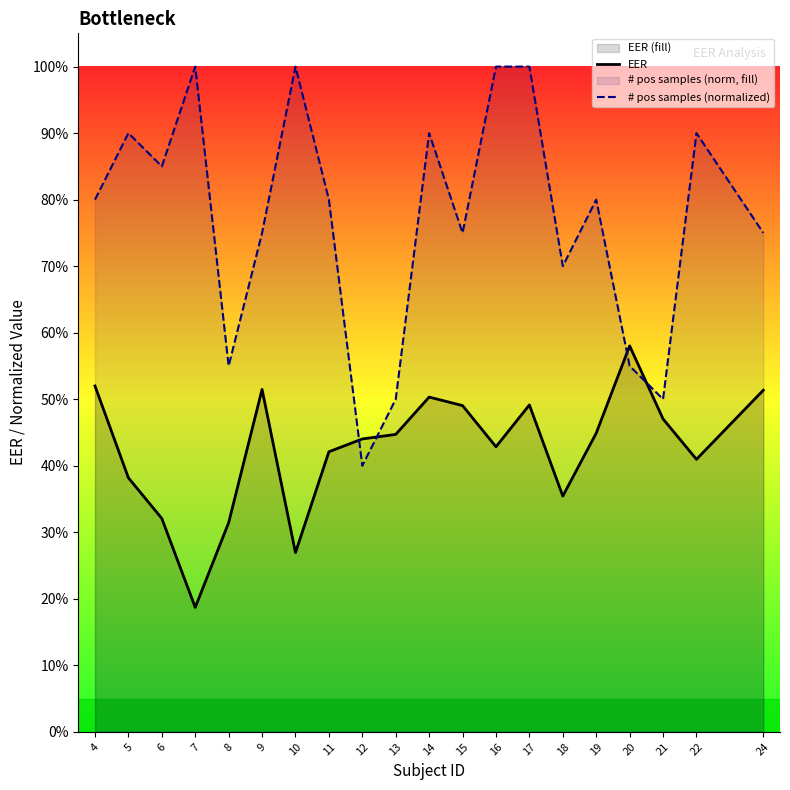

Between 12 and 19, which series saw the biggest shift?

# pos samples (normalized)